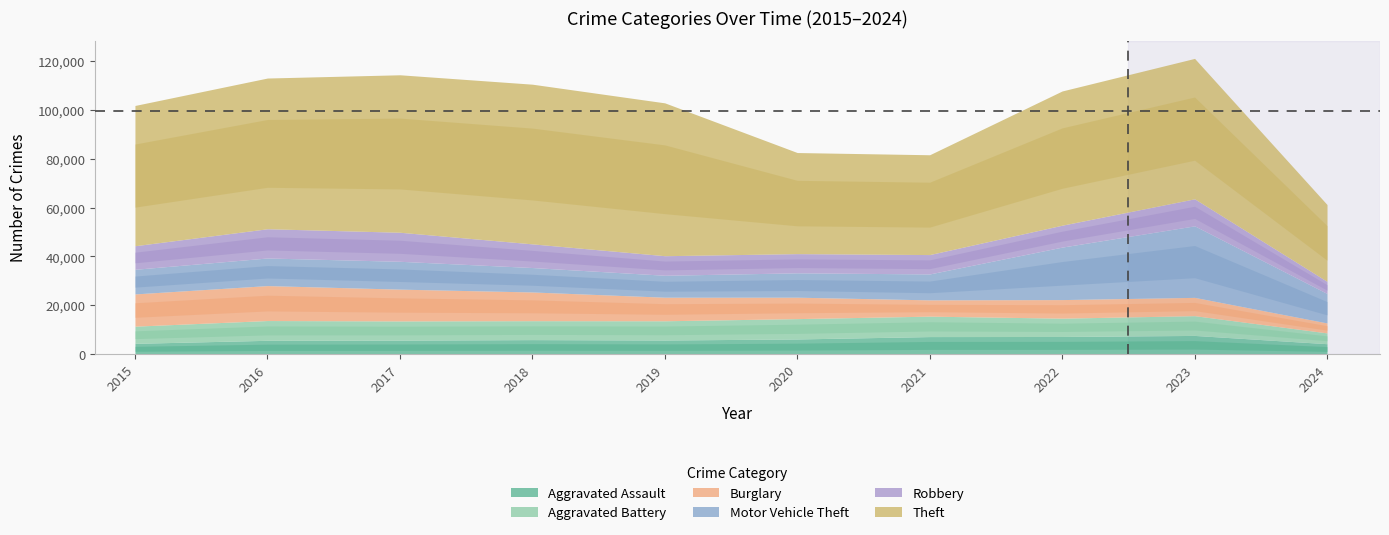

Reading right to left, extract all data points from this chart.

Aggravated Assault: 4331	7710	7280	7242	6265	5841	6001	5793	5713	4480
Aggravated Battery: 4412	8079	7491	8347	8320	7858	7735	7845	8086	7019
Burglary: 4069	7482	7593	6662	8758	9638	11747	13001	14289	13184
Motor Vehicle Theft: 12048	29245	21461	10603	9959	8977	9985	11380	11285	10068
Robbery: 4951	11056	8962	7920	7855	7995	9681	11880	11960	9638
Theft: 31426	57414	54879	40811	41335	62495	65289	64386	61623	57351